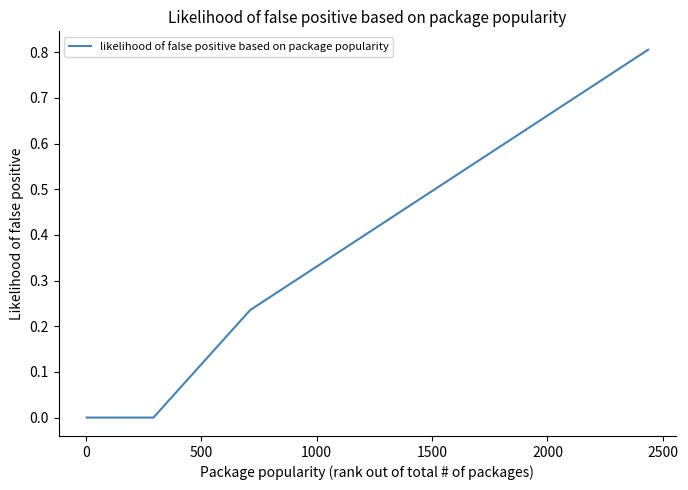

What is the difference between the maximum and minimum values?

0.8